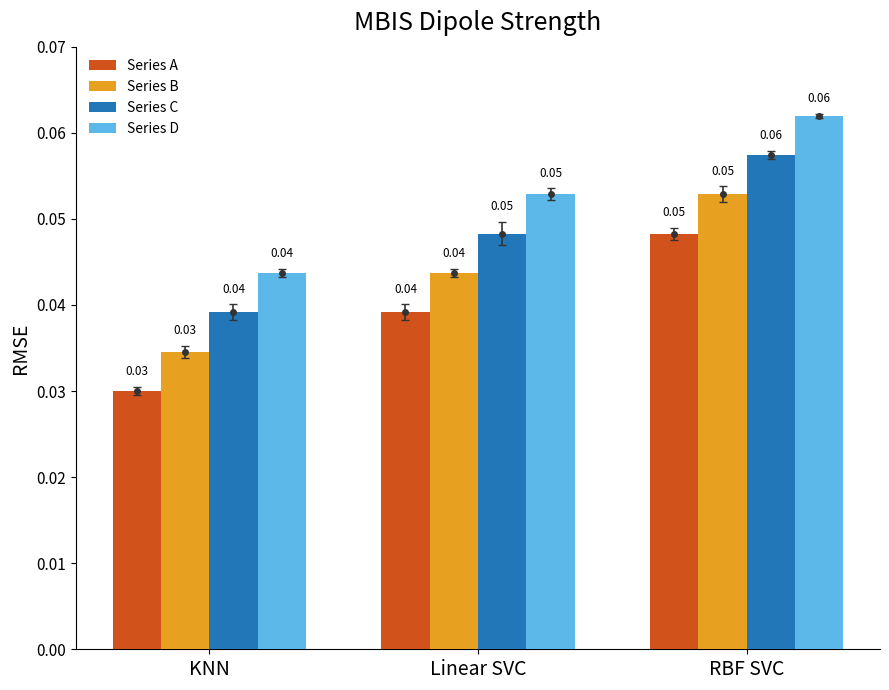

Reading left to right, transcribe all the data shown in this chart.

Series A: KNN=0.0	Linear SVC=0.0	RBF SVC=0.0
Series B: KNN=0.0	Linear SVC=0.0	RBF SVC=0.1
Series C: KNN=0.0	Linear SVC=0.0	RBF SVC=0.1
Series D: KNN=0.0	Linear SVC=0.1	RBF SVC=0.1